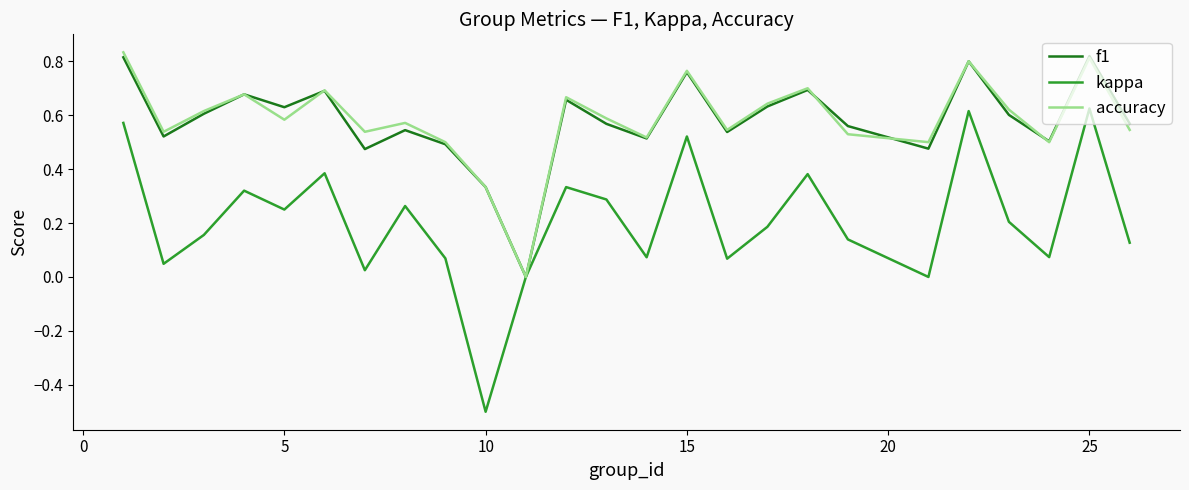

Which series has the largest range (max minus min)?

kappa